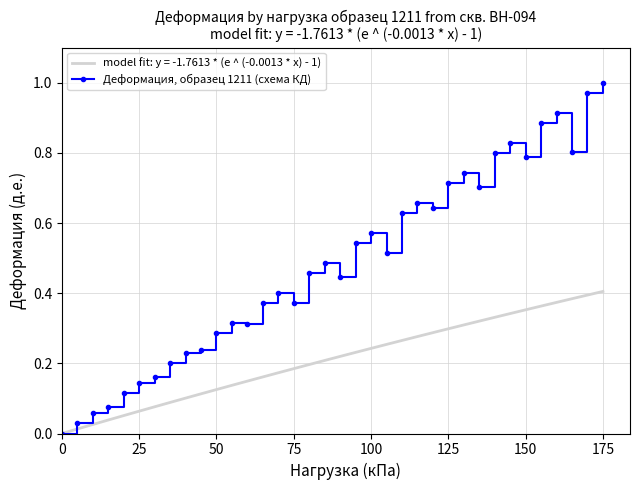

Rank the series by their average value, from highest to lowest.

Деформация, образец 1211 (схема КД), model fit: y = -1.7613 * (e ^ (-0.0013 * x) - 1)